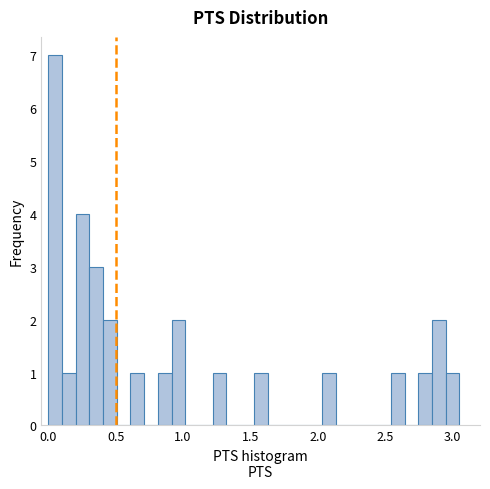

Around what value on the x-axis is the tallest bar? Give the approximate position of its centre, as read against the axis.

0.05